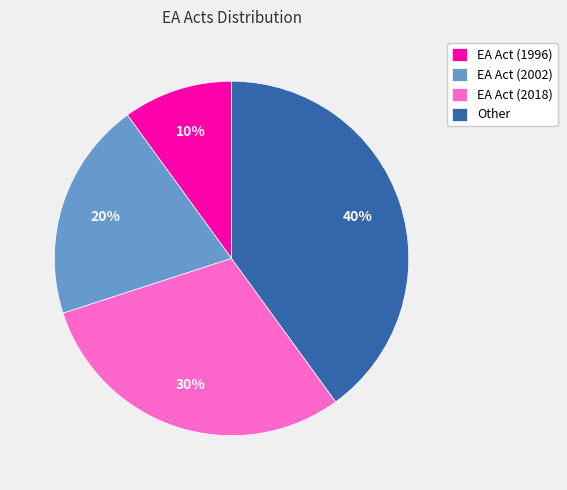

True or false: EA Act (2002) accounts for 20% of the total.

True